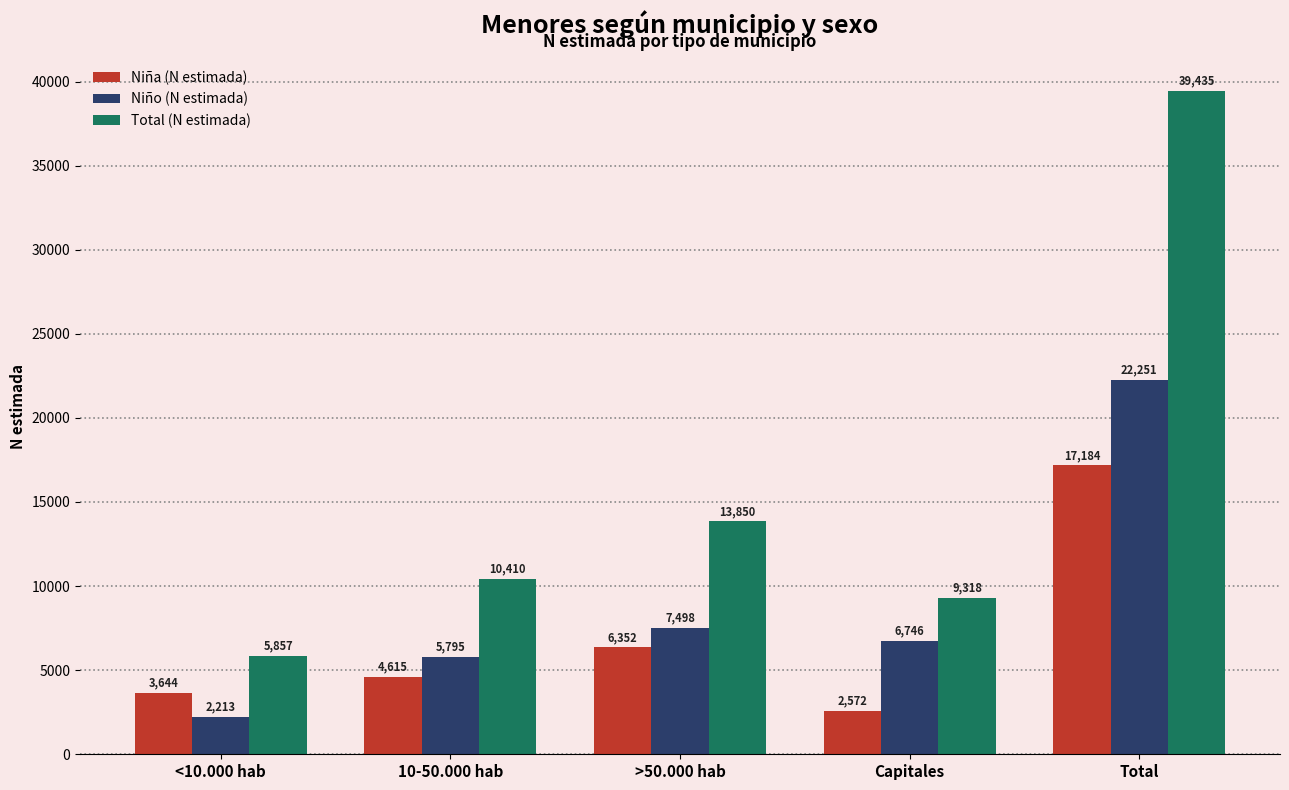

What is the highest value of the Total (N estimada) series?

39435